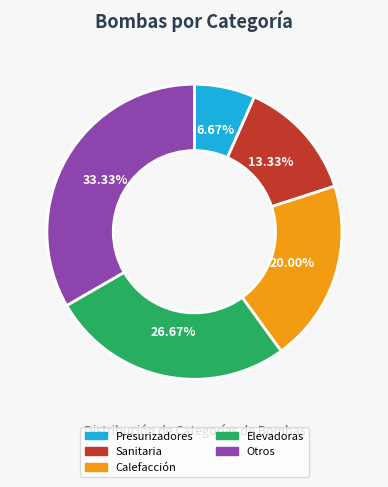

True or false: Calefacción accounts for 20% of the total.

True